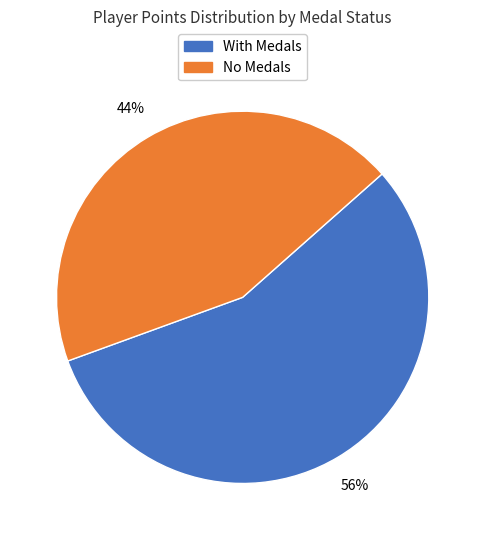

To the nearest percent, what portion does With Medals represent?

56%